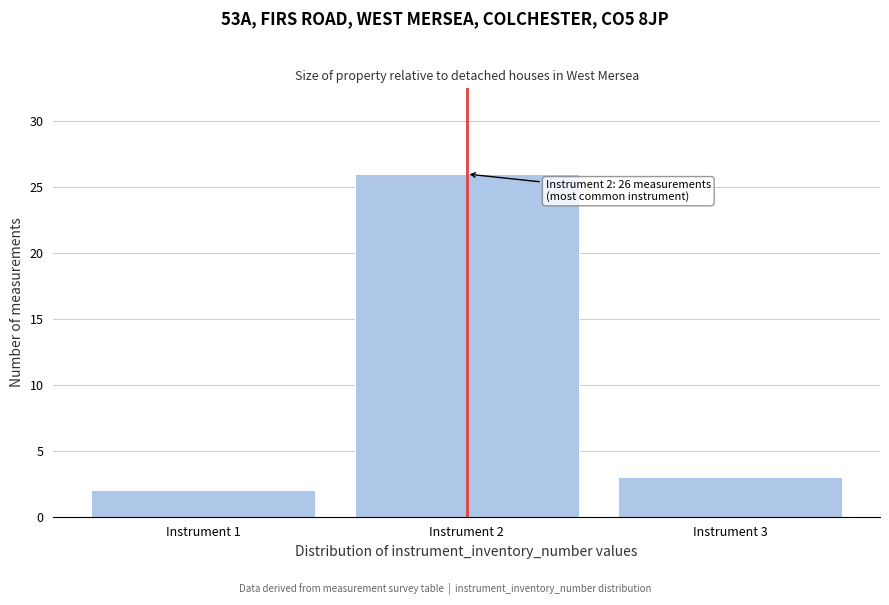

Reading right to left, what are all the values shown in this chart?

3	26	2